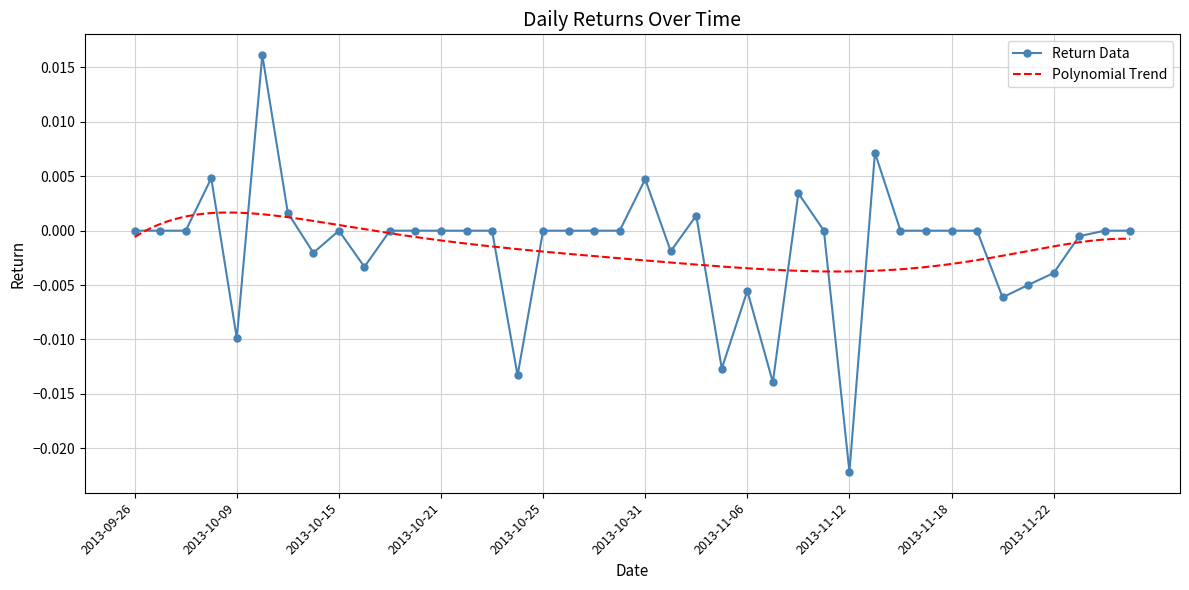

What is the label of the 31st point from the right?

2013-10-16